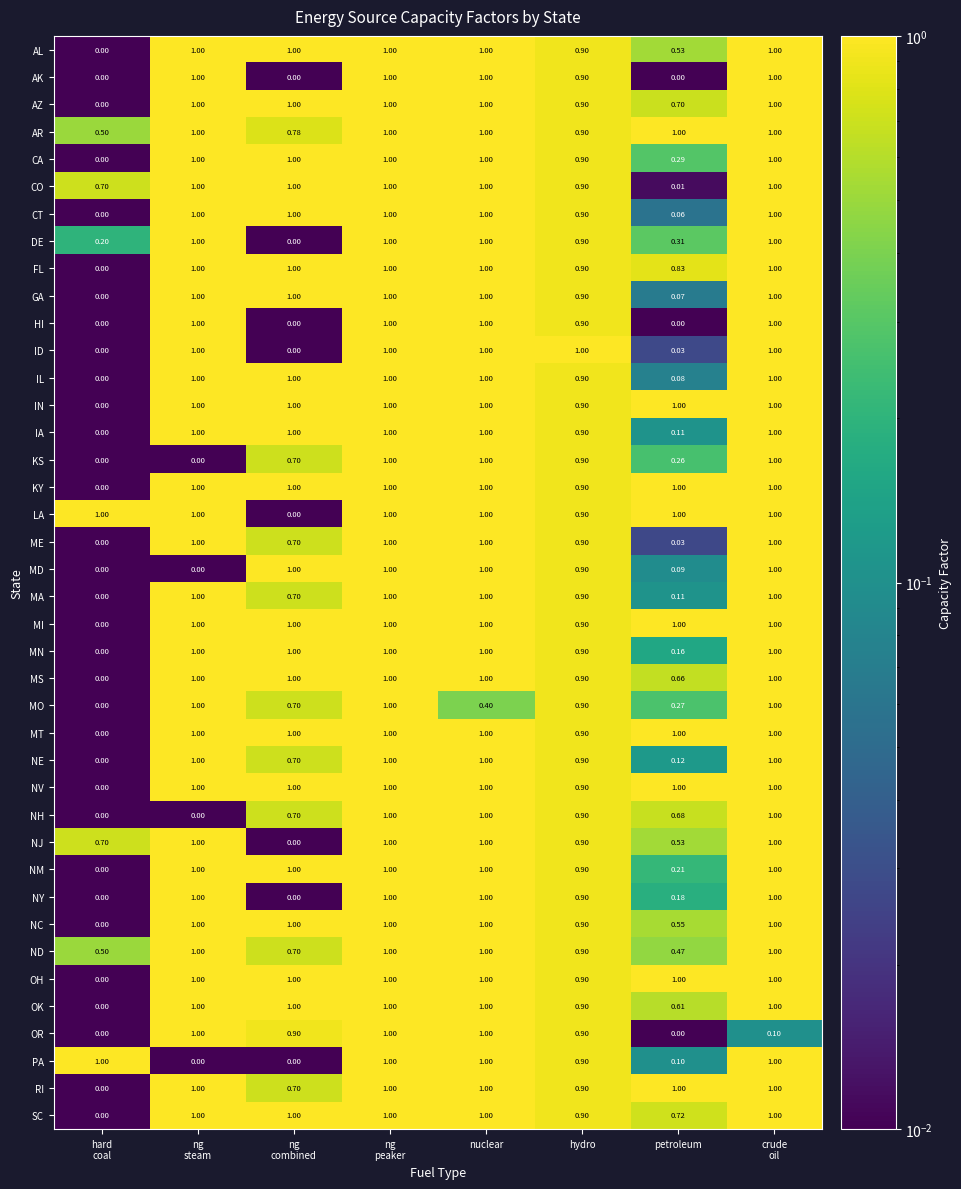

Which series has the largest total across all categories?

AR